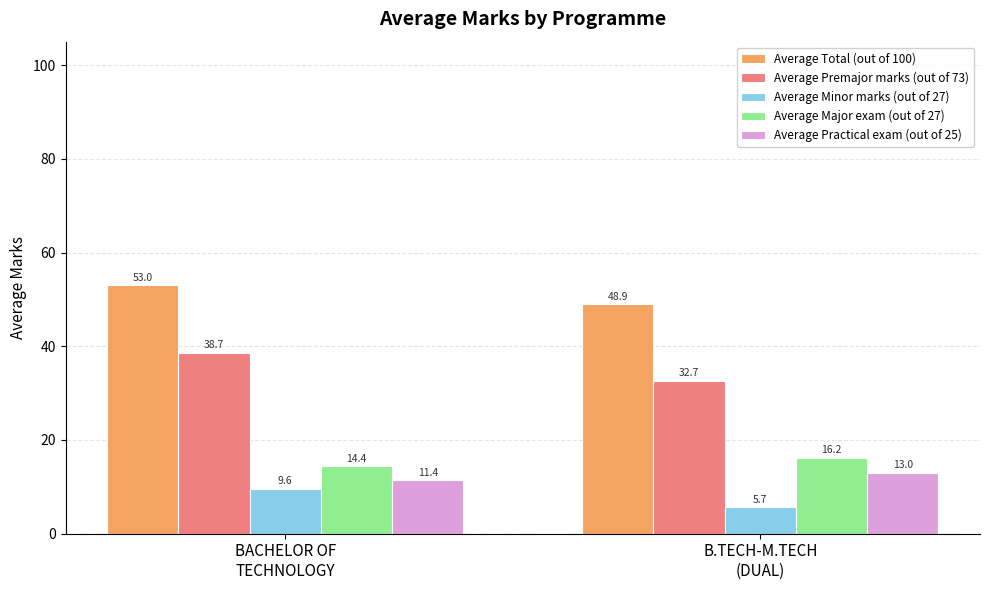

What is the difference between the maximum and minimum values in the Average Major exam (out of 27) series?

1.9